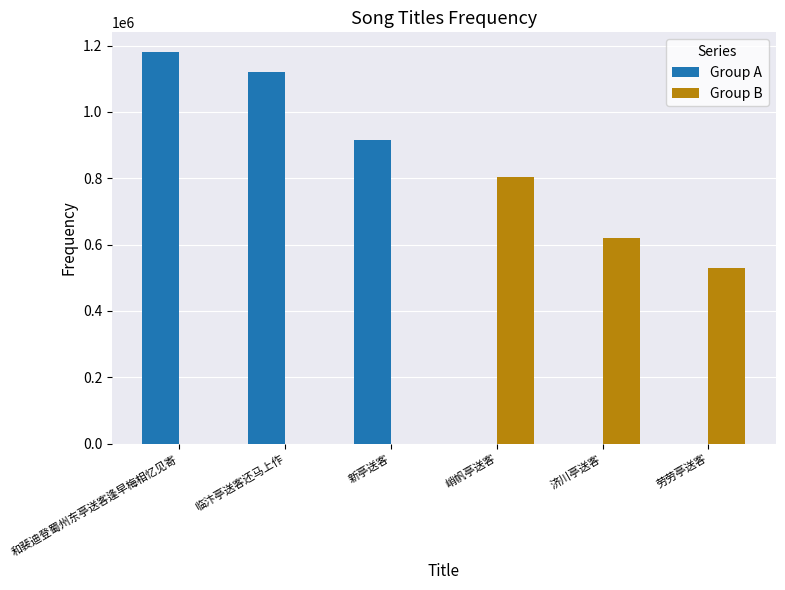

What is the total value across all series at 和裴迪登蜀州东亭送客逢早梅相忆见寄?

1180722